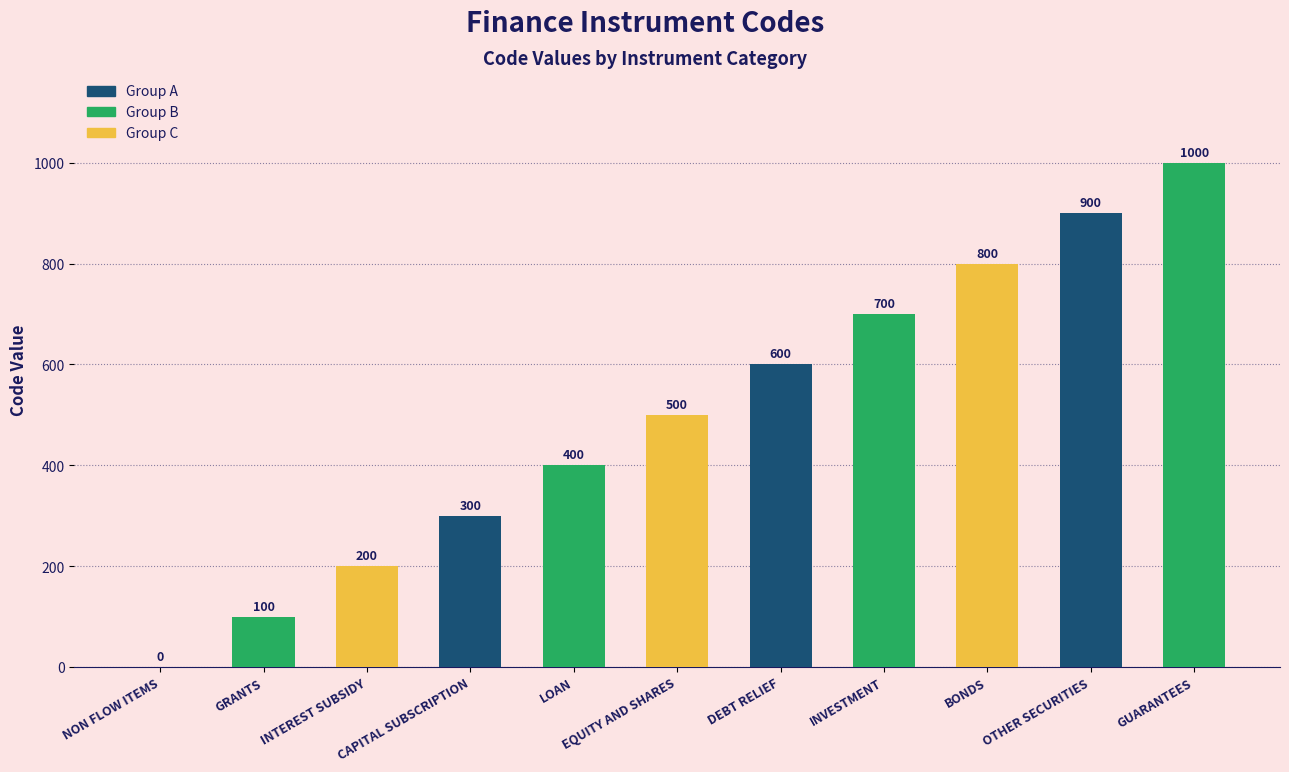

Reading right to left, what are all the values shown in this chart?

1000	900	800	700	600	500	400	300	200	100	0